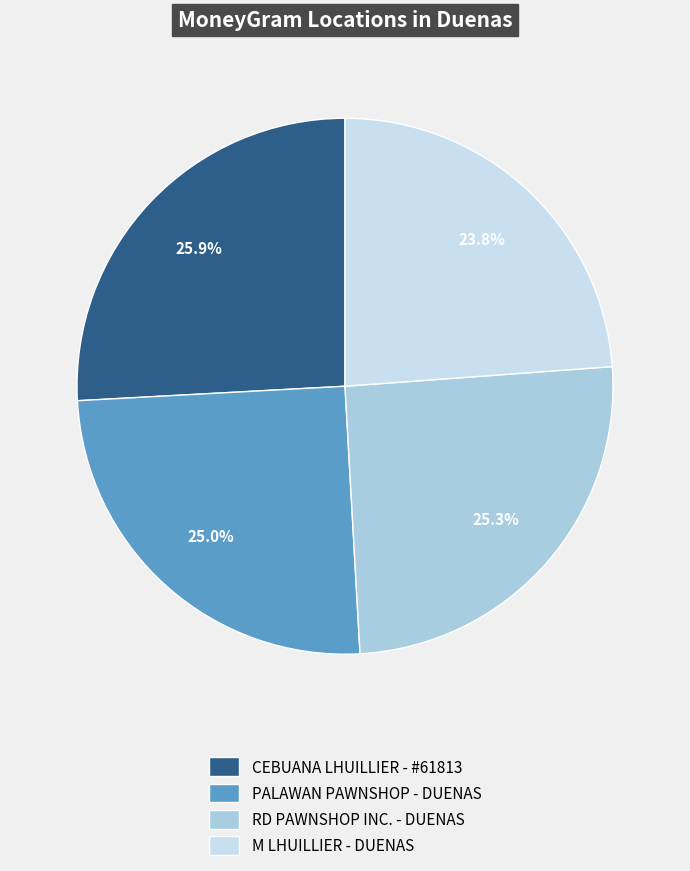

What portion of the pie excludes RD PAWNSHOP INC. - DUENAS?

74.7%